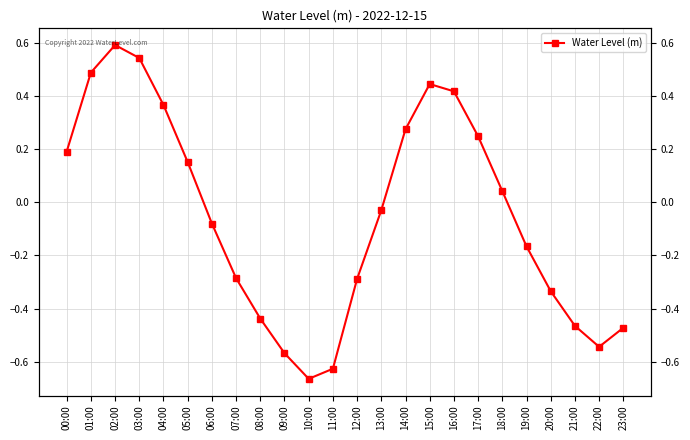

List the labels in order of value, largest first.

02:00, 03:00, 01:00, 15:00, 16:00, 04:00, 14:00, 17:00, 00:00, 05:00, 18:00, 13:00, 06:00, 19:00, 07:00, 12:00, 20:00, 08:00, 21:00, 23:00, 22:00, 09:00, 11:00, 10:00